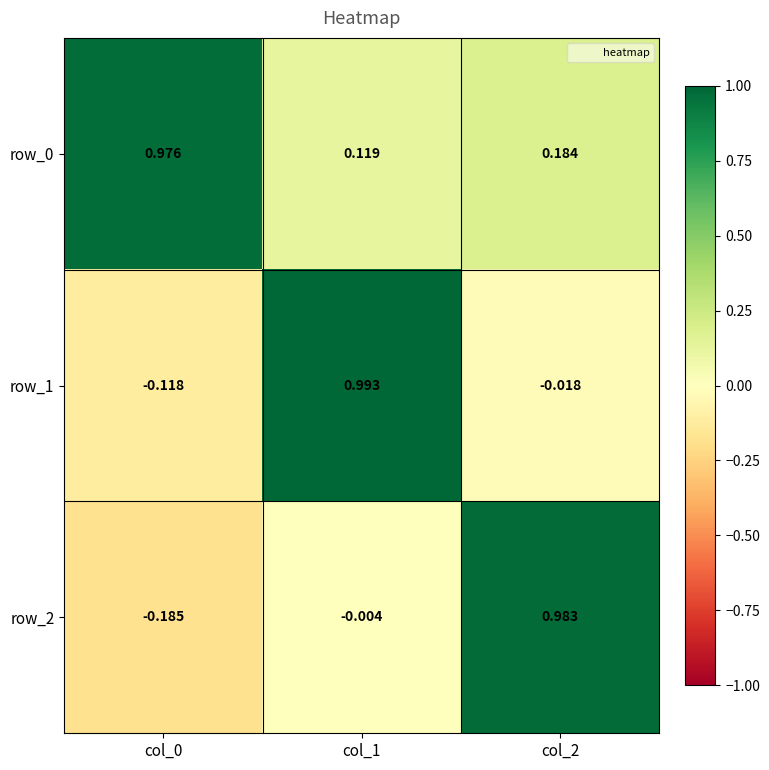

What is the average value of the row_1 series?

0.3